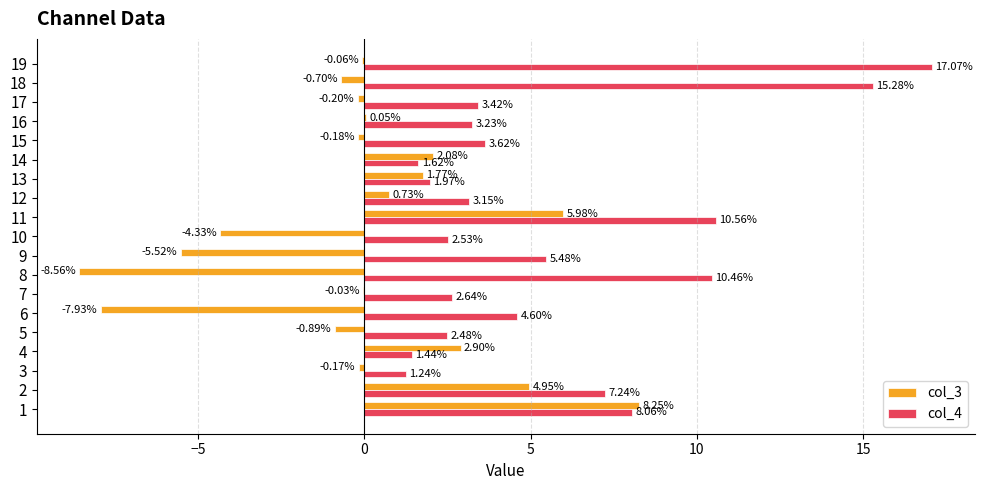

What is the greatest value displayed?

17.1